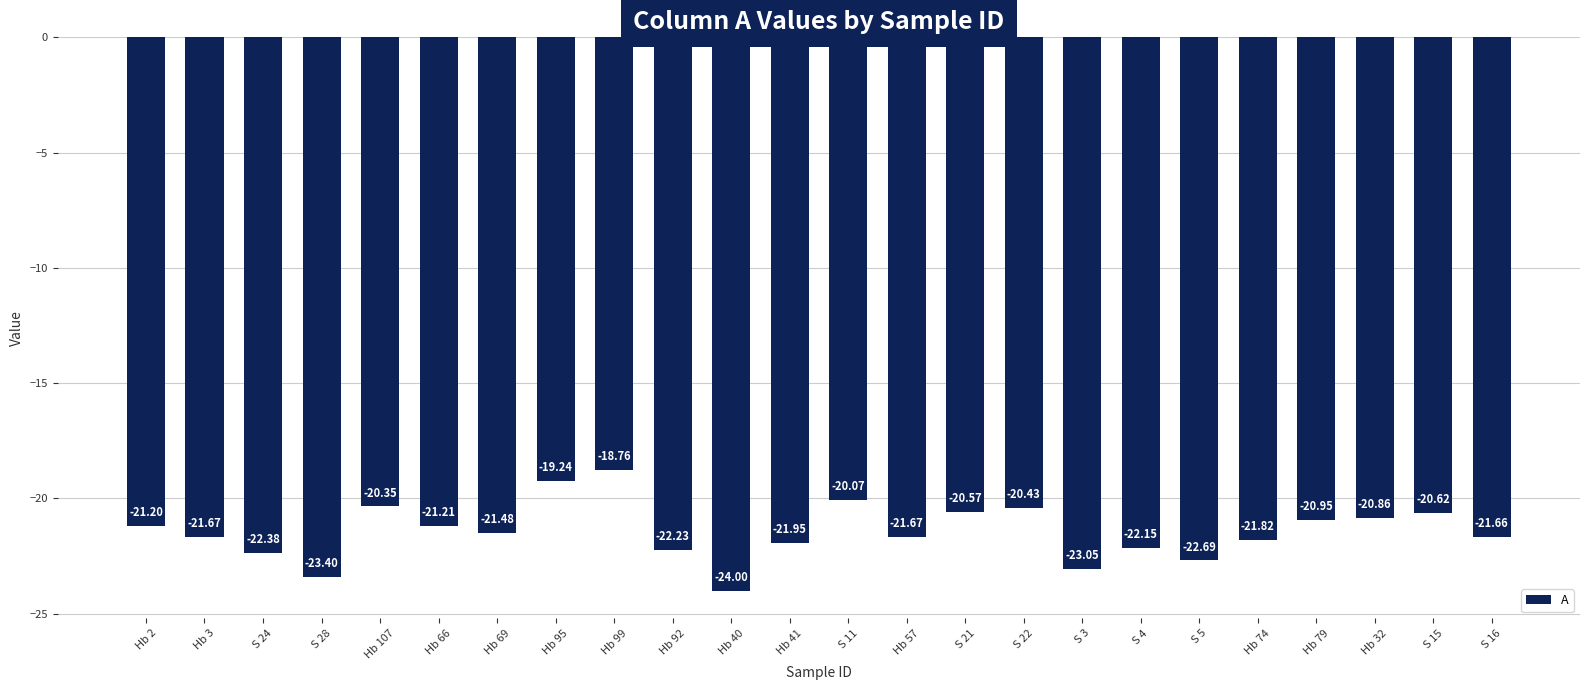

At which category does the chart reach its peak across all series?

Hb 99